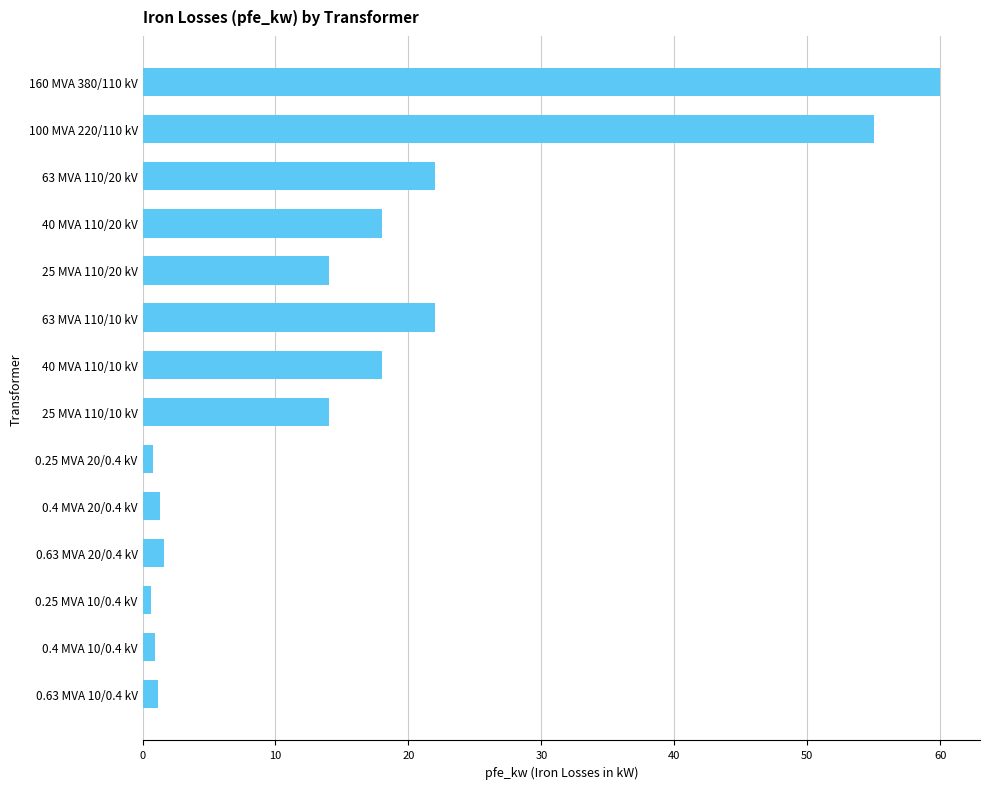

What is the difference between the second highest and second lowest values?

54.2